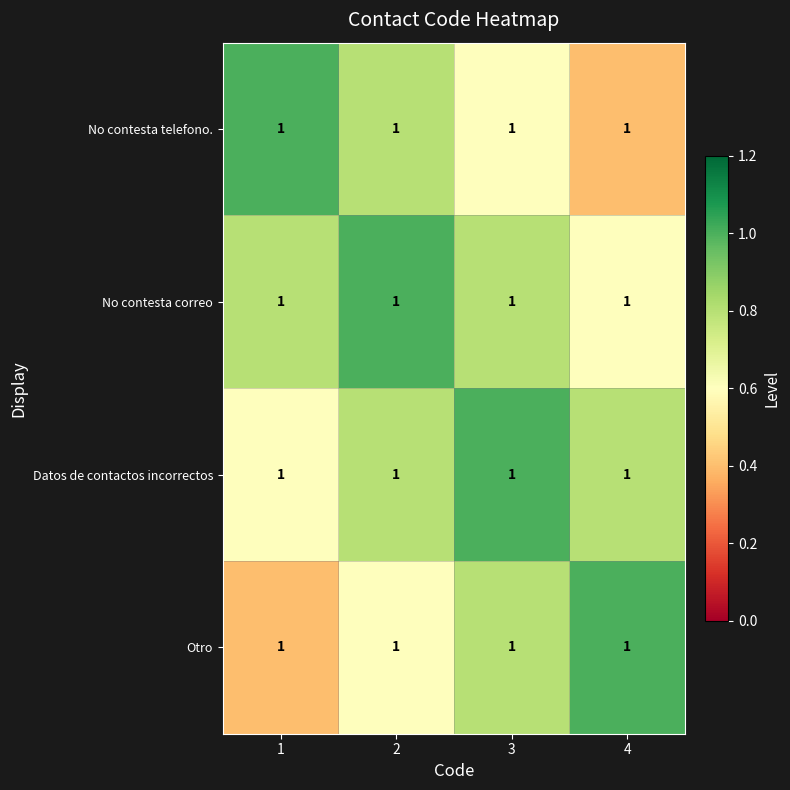

What is the highest value of the No contesta correo series?

1.0